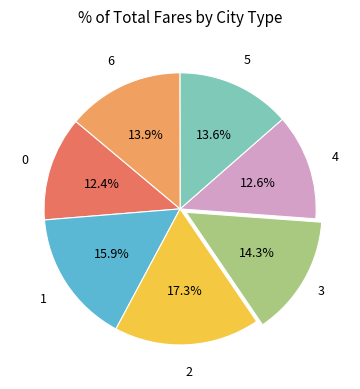

Is there a majority slice in this chart?

No